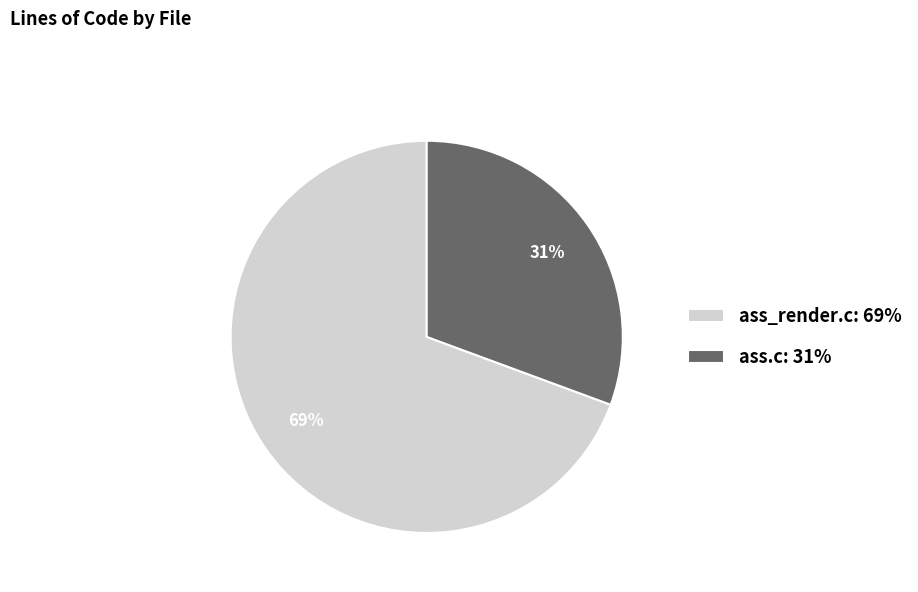

Which category has the smallest portion of the pie?

ass.c